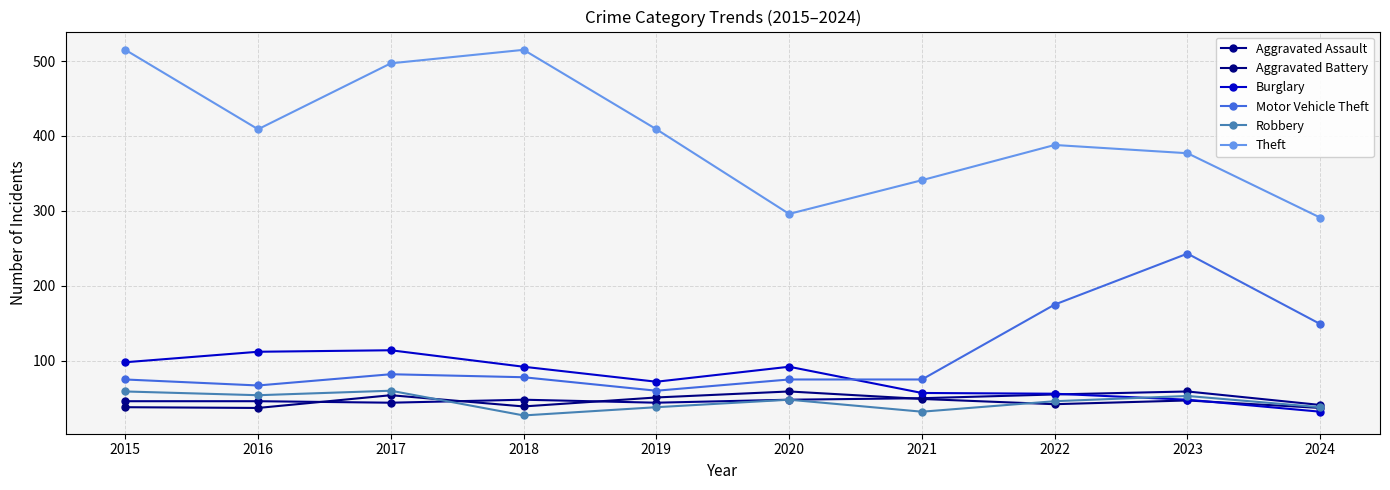

What is the value of the Motor Vehicle Theft point at the 7th from the left?

75